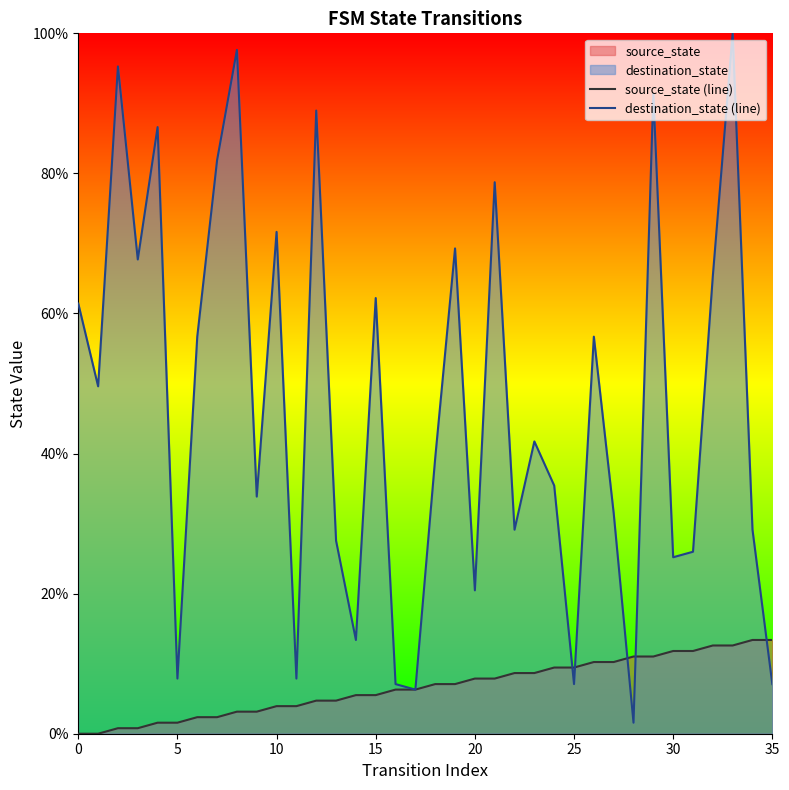

Is it true that source_state (line) equals 0.7 at 30?

False